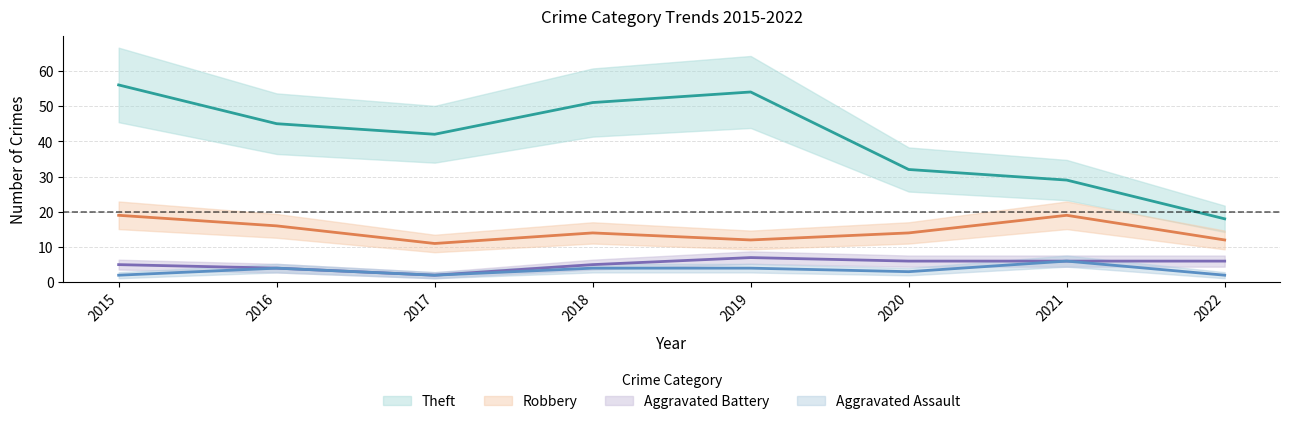

Between 2019 and 2022, which is larger?

2019